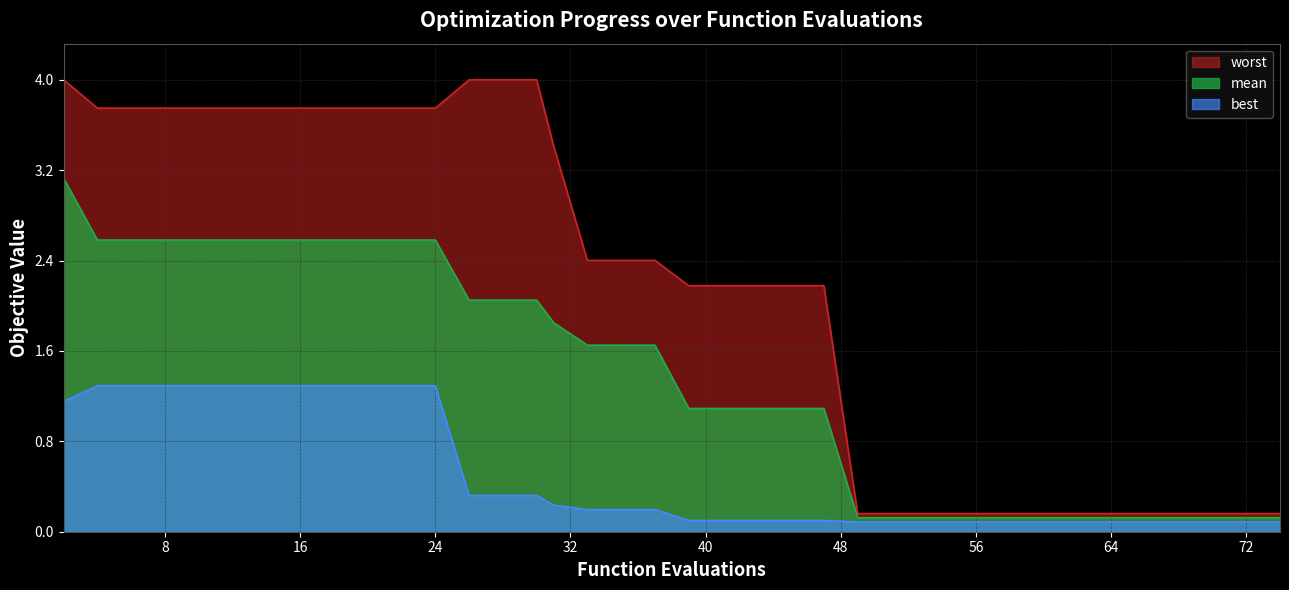

Does the chart display data point markers on the line(s)?

No